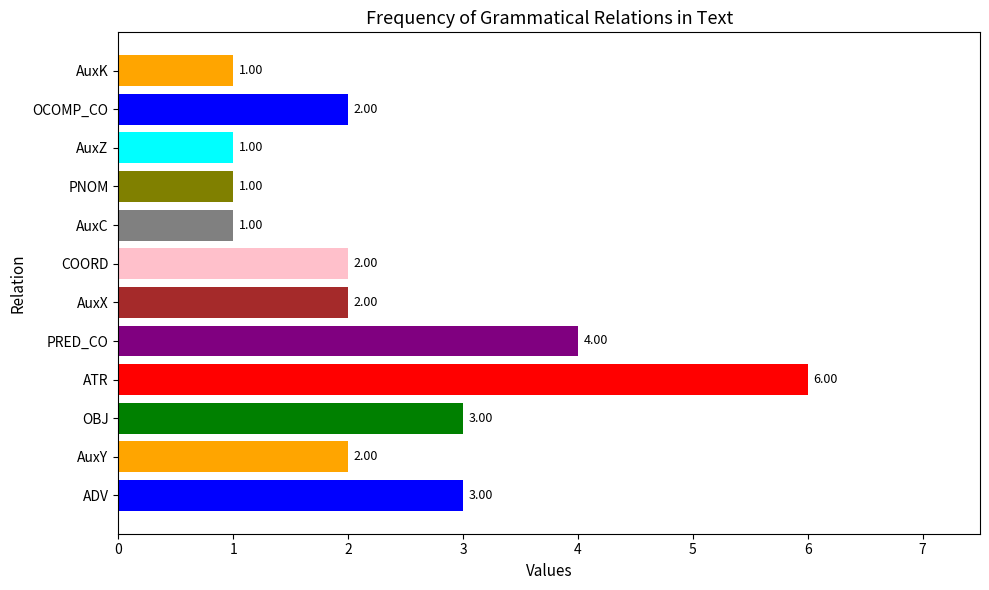

The chart shows a value of 3 at OBJ. True or false?

False